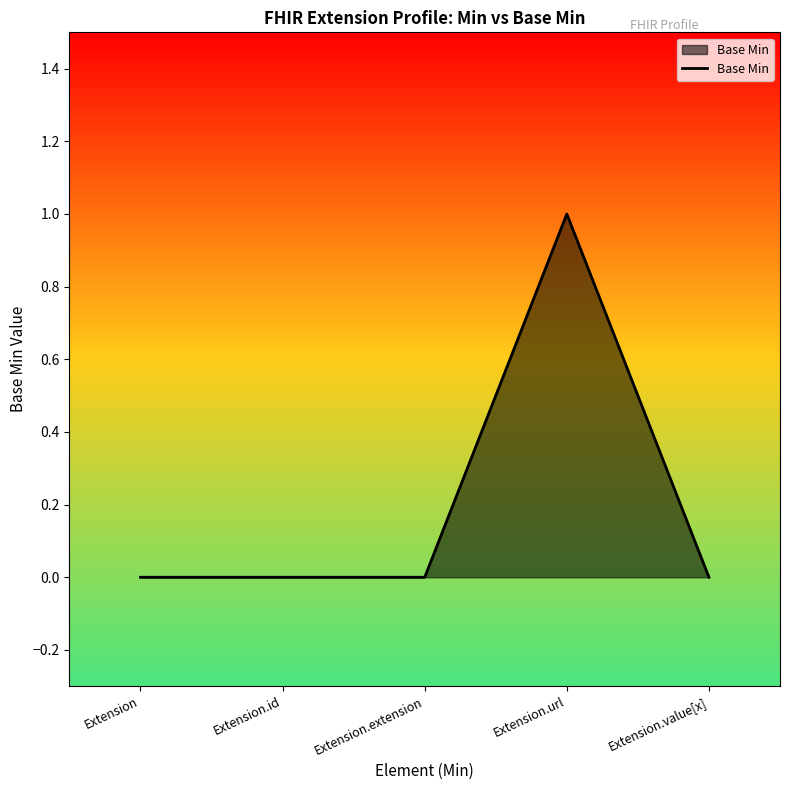

At which category does the chart reach its peak across all series?

Extension.url